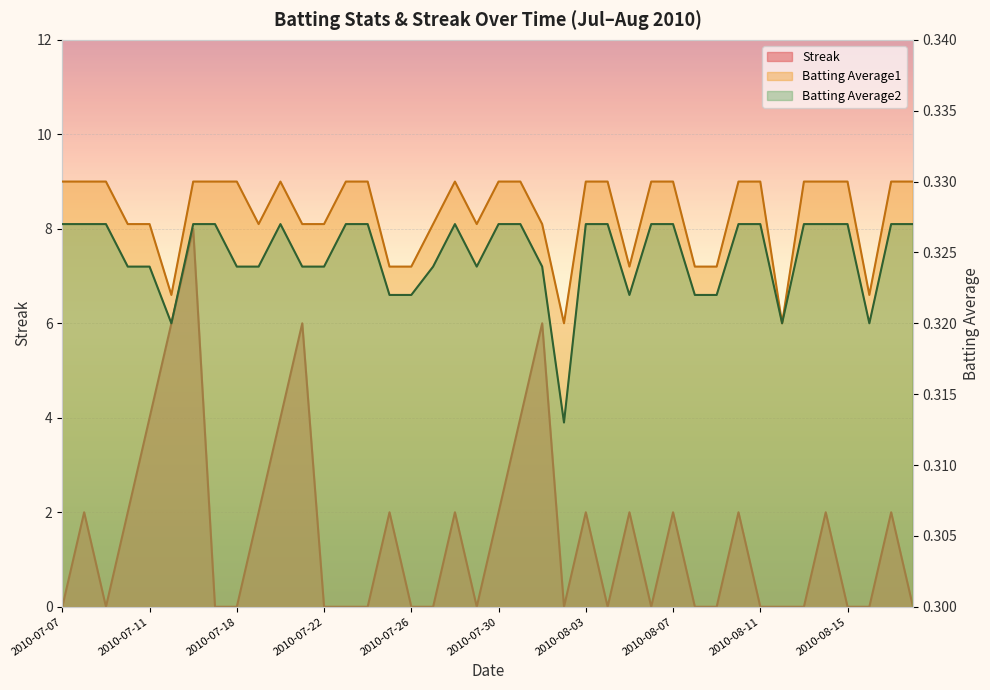

At which category is the sum across all series the highest?

2010-07-16